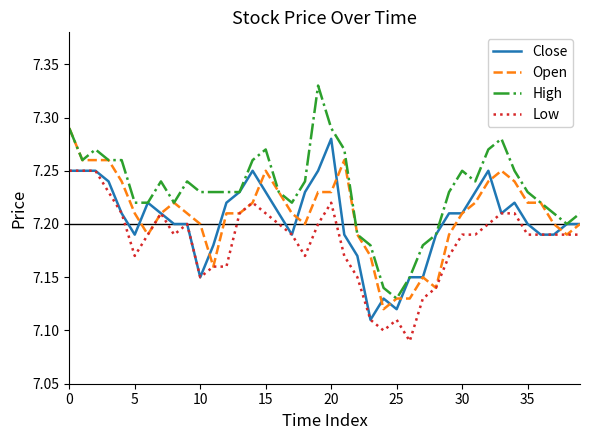

What are all the series names shown in the legend?

Close, Open, High, Low